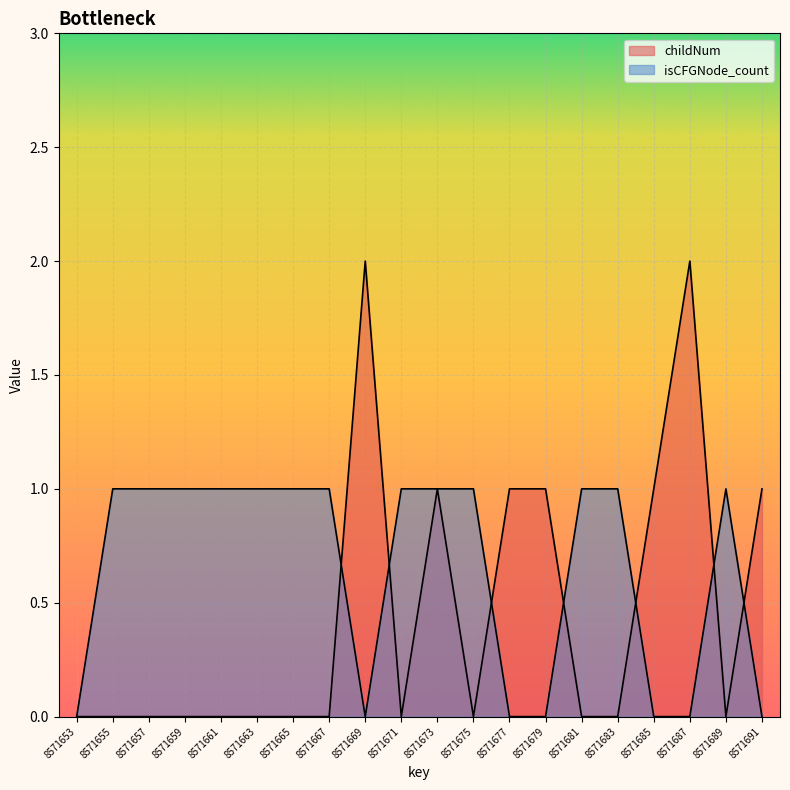

How many childNum values are between 0 and 1?

18